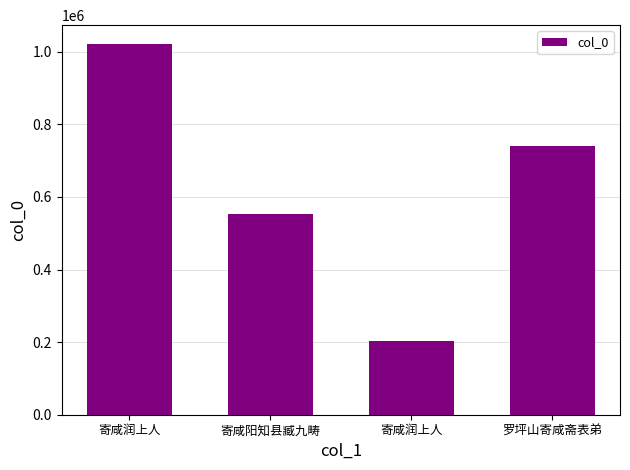

The chart shows a value of 1022146 at 寄咸润上人. True or false?

True